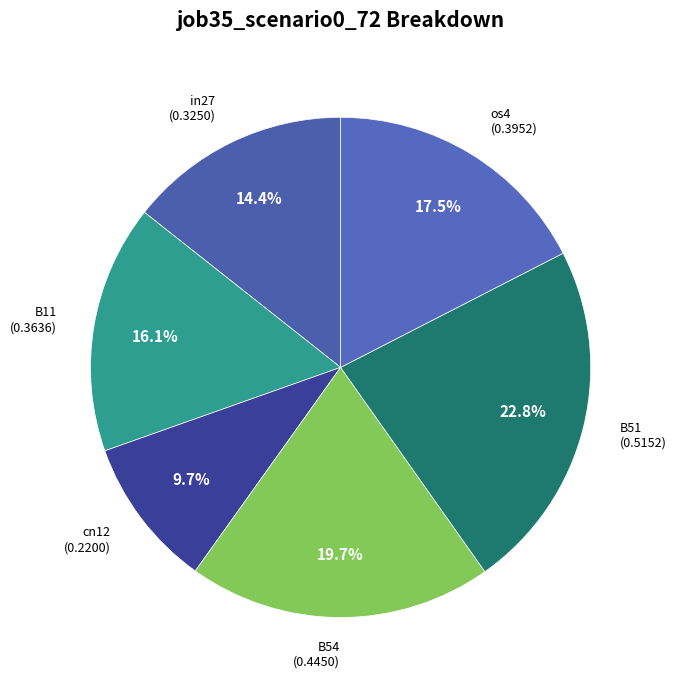

How much of the chart is everything except B54?

80.3%